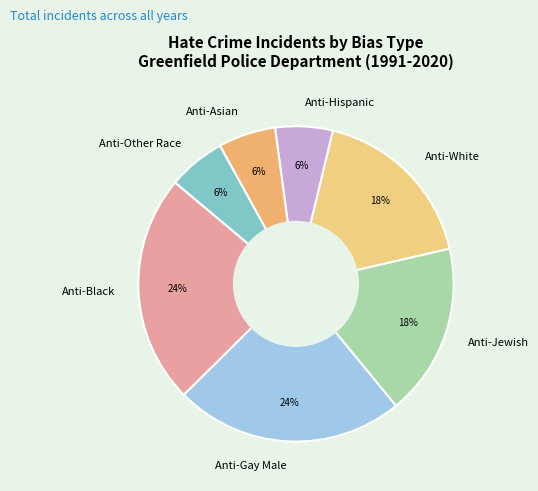

Does Anti-Other Race account for over 50% of the chart?

No